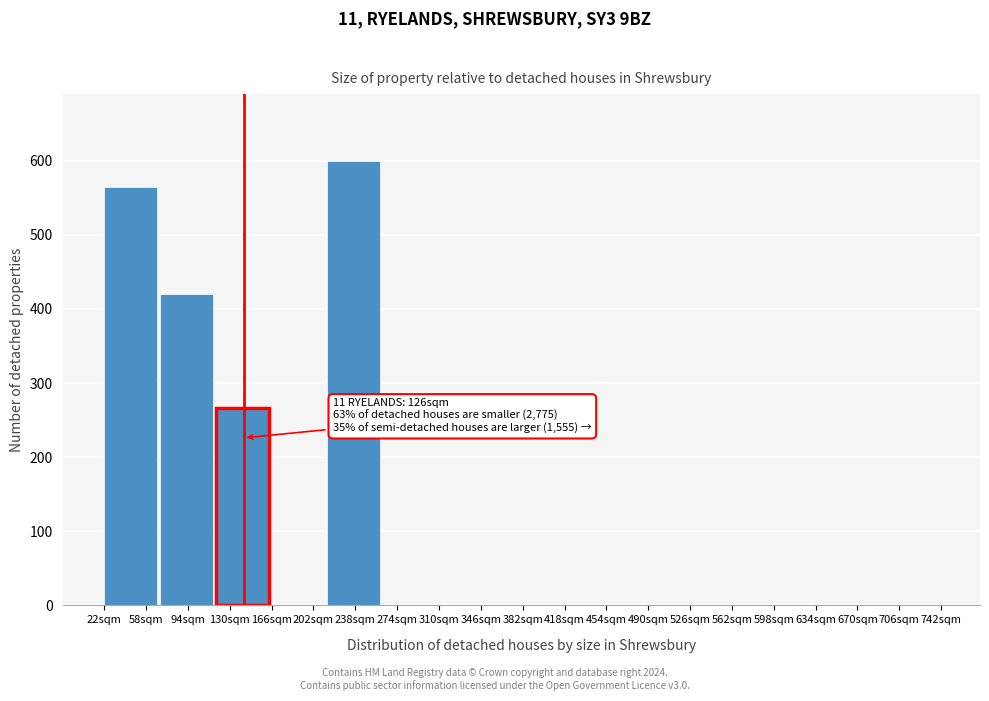

Reading left to right, transcribe all the data shown in this chart.

58sqm=565	94sqm=420	130sqm=266	202sqm=0	238sqm=600	274sqm=0	346sqm=0	382sqm=0	418sqm=0	490sqm=0	526sqm=0	562sqm=0	634sqm=0	670sqm=0	706sqm=0